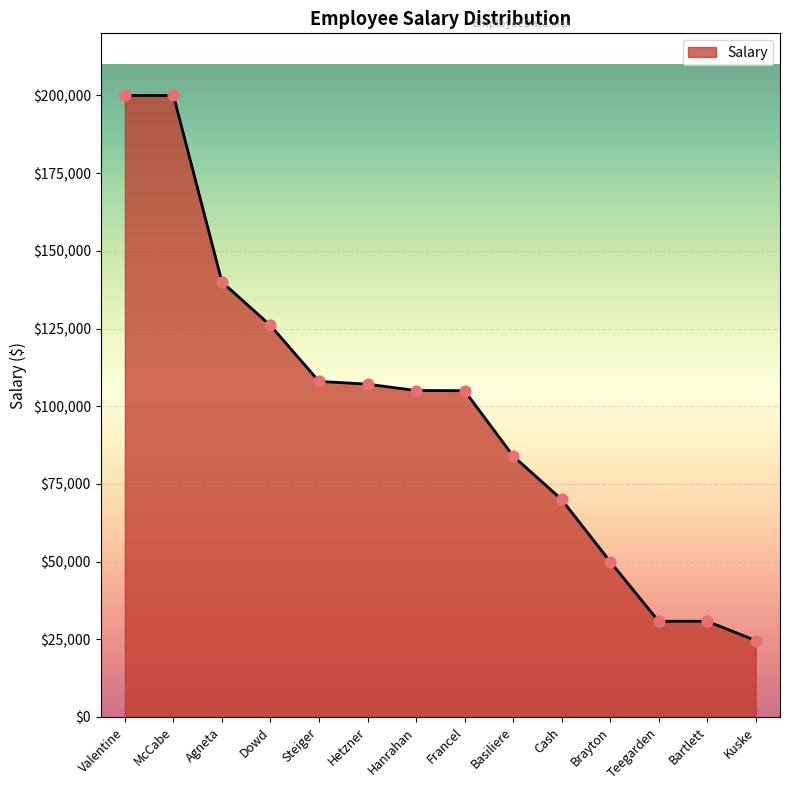

What is the change in value from Valentine to Agneta?

-60000